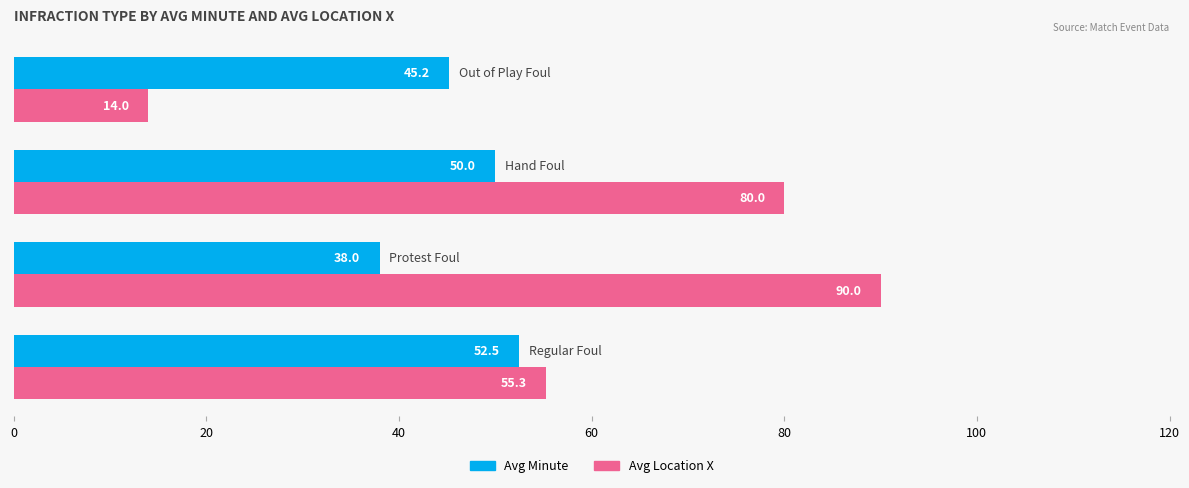

What is the sum of all Avg Location X values?

239.3